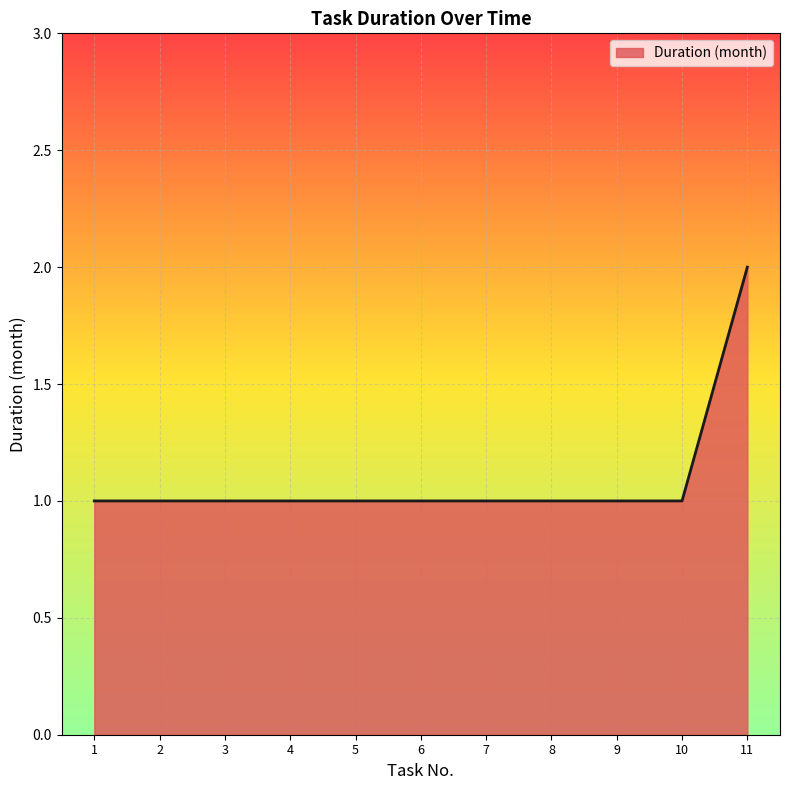

What is the change in value from 9 to 11?

+1